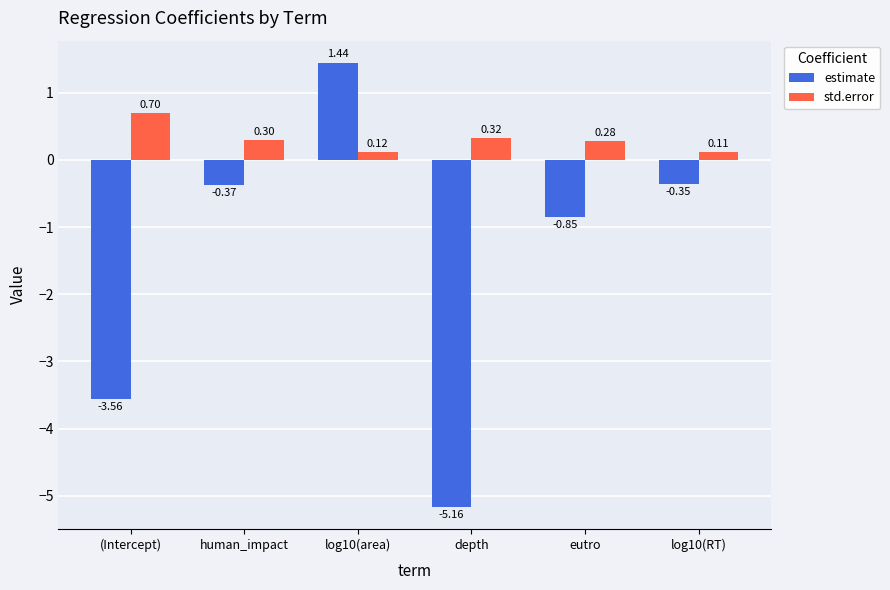

How many positive values does the estimate series have?

1